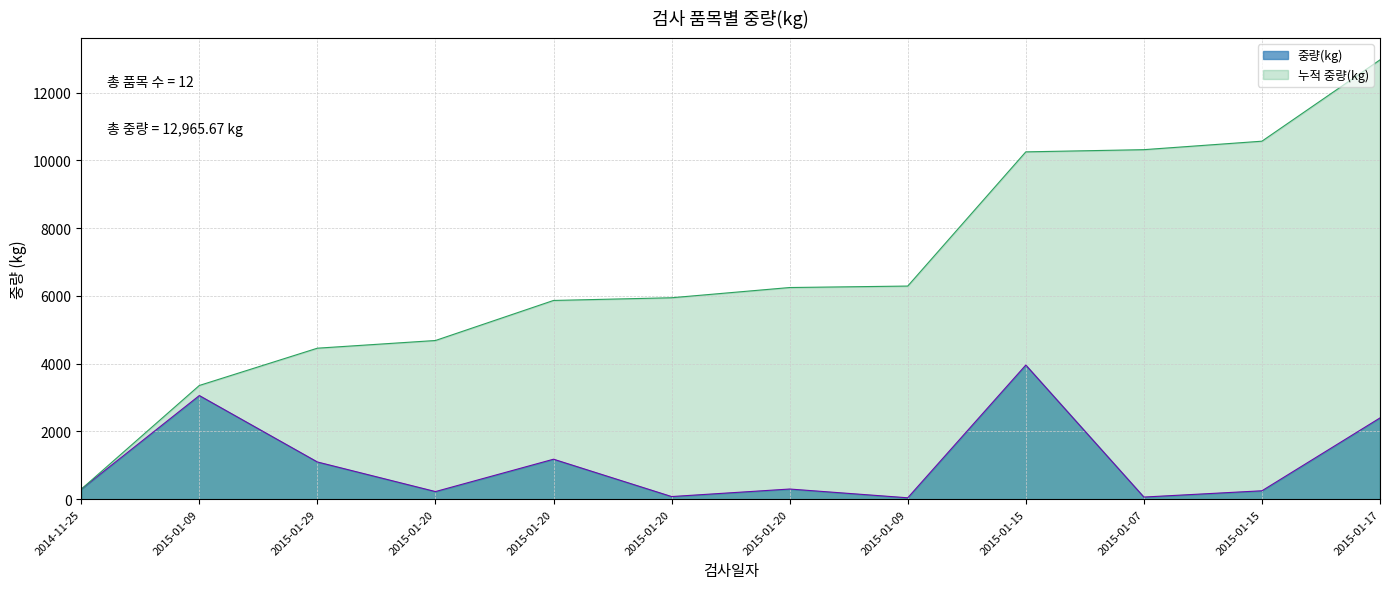

Reading right to left, extract all data points from this chart.

2015-01-17=2400.0	2015-01-15=250.0	2015-01-07=64.8	2015-01-15=3960.0	2015-01-09=43.2	2015-01-20=301.7	2015-01-20=79.8	2015-01-20=1181.7	2015-01-20=226.8	2015-01-29=1100.0	2015-01-09=3060.0	2014-11-25=297.7